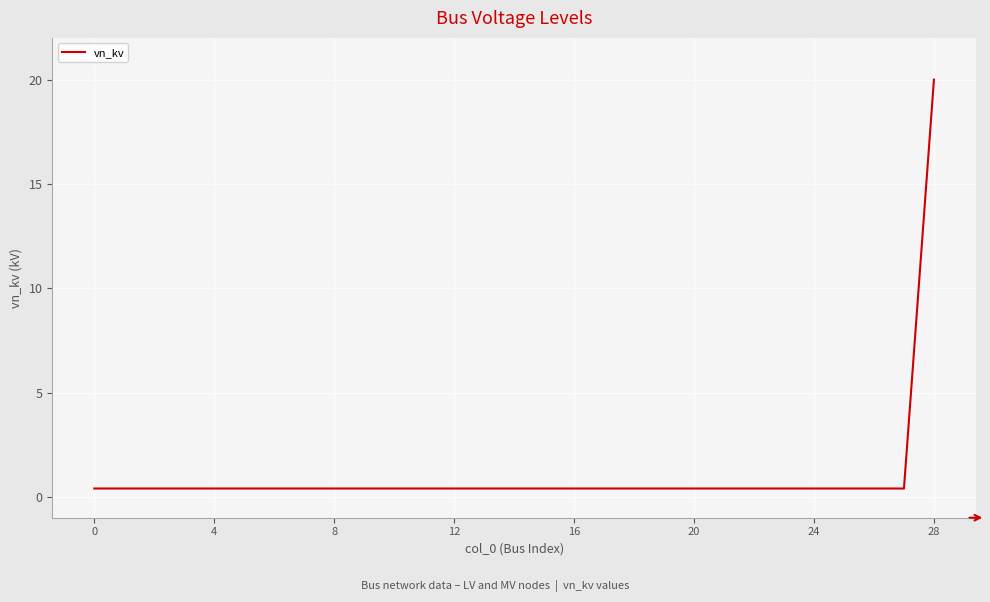

What is the greatest value displayed?

20.0